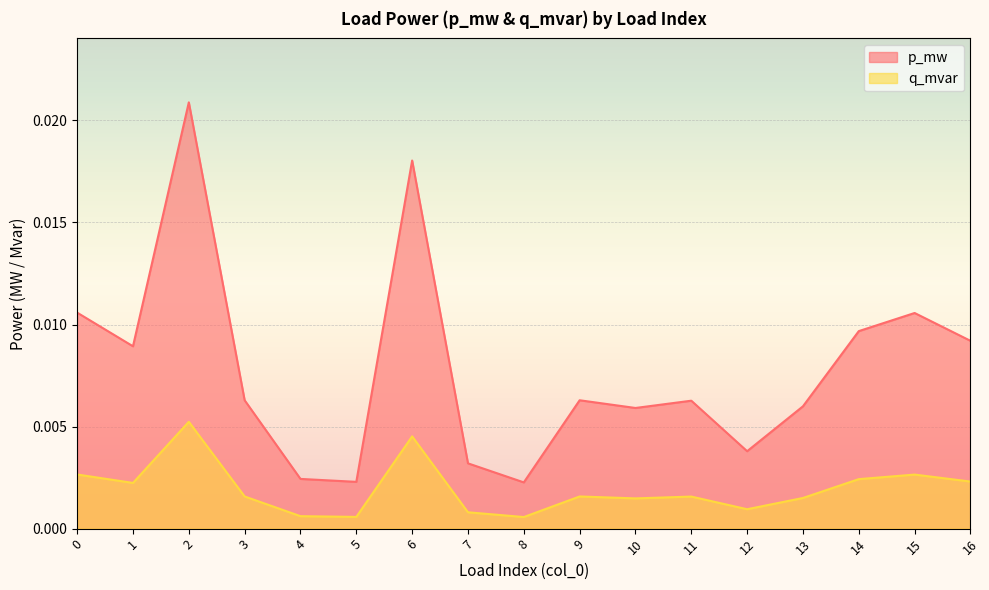

True or false: q_mvar and p_mw cross at least once.

False